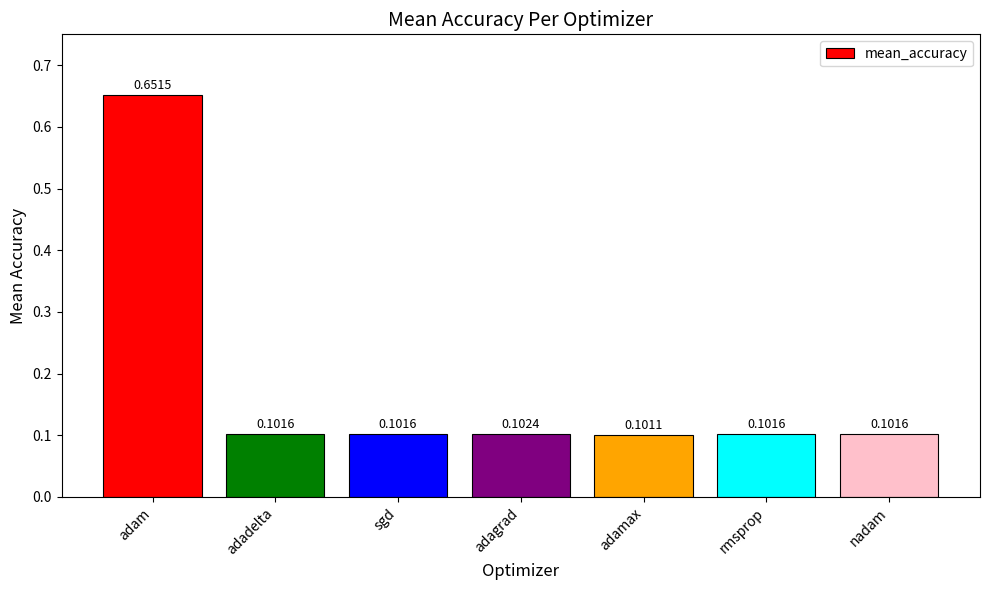

What is the change in value from adam to adagrad?

-0.5